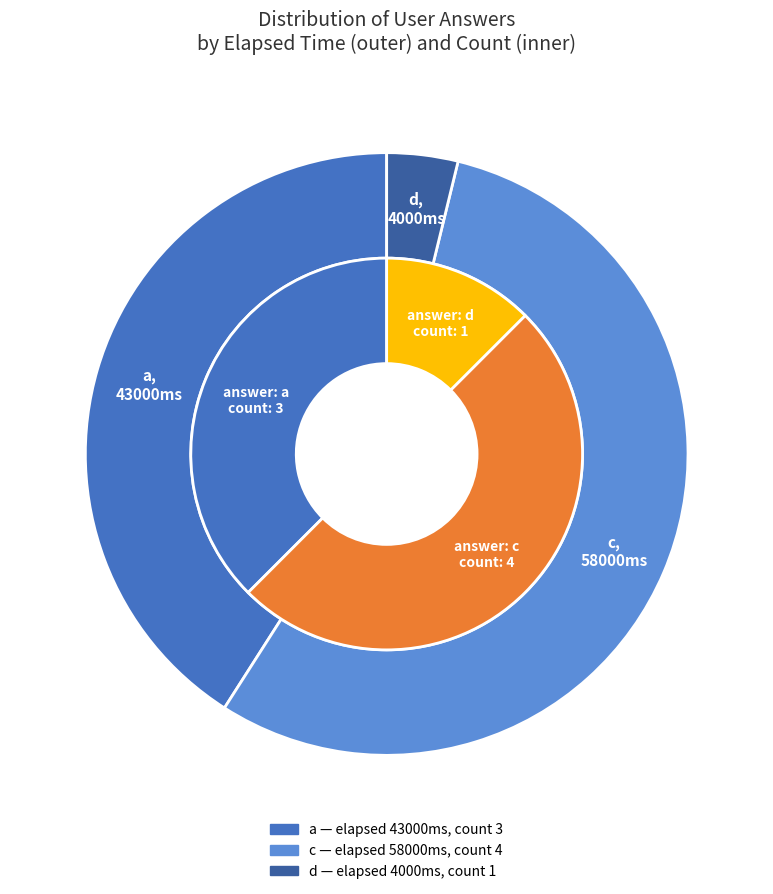

What is the change in value from a to c?

+1